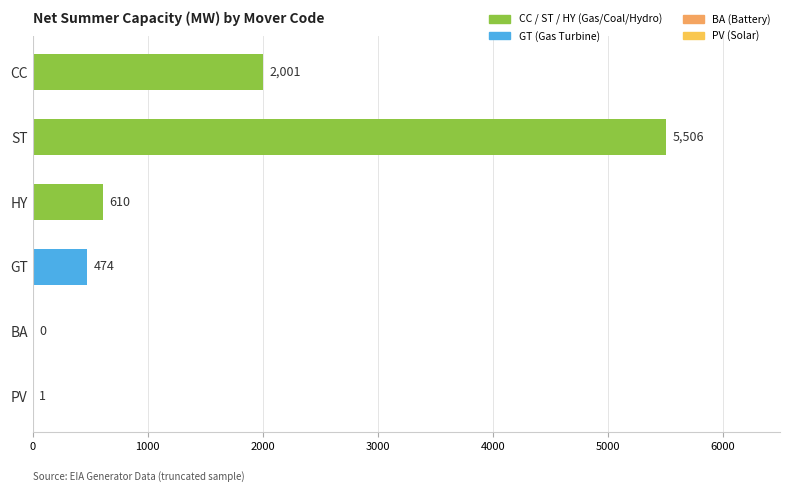

At which label is the value closest to 2753?

CC